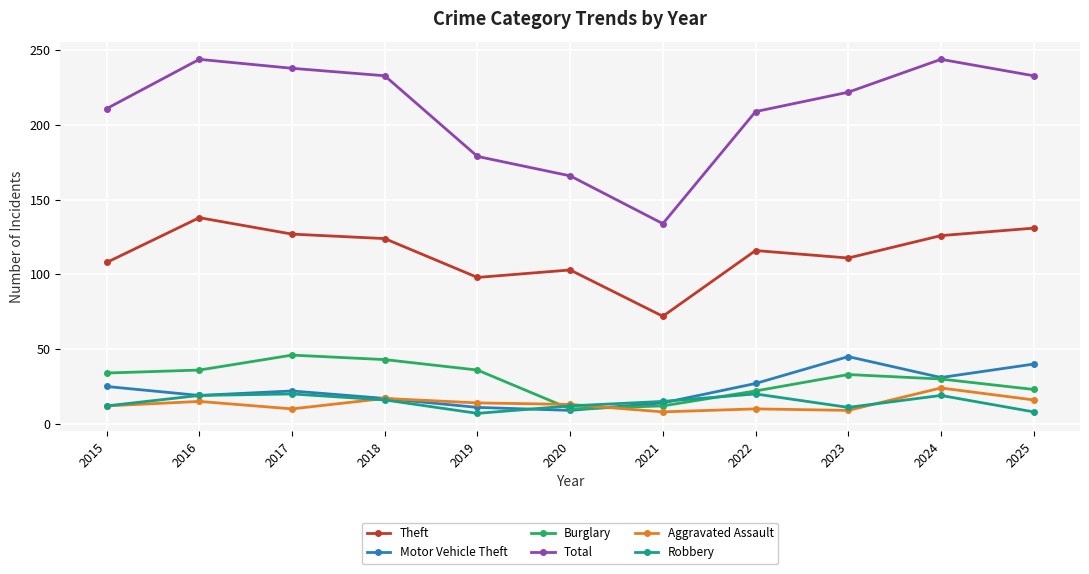

Between 2015 and 2021, which series saw the biggest shift?

Total